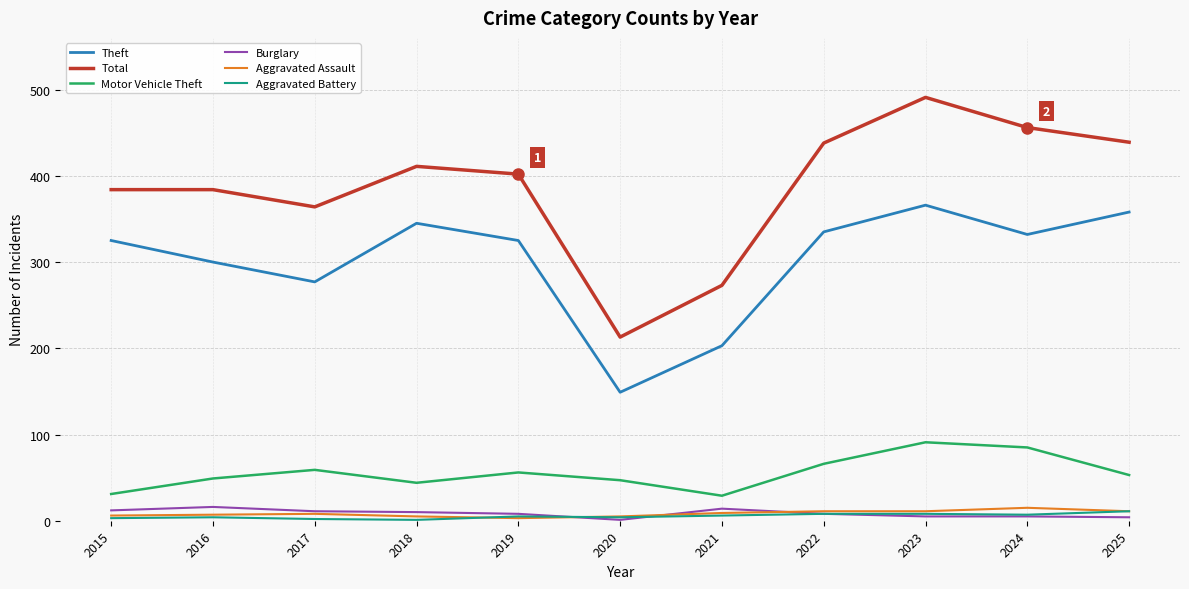

True or false: Burglary and Total cross at least once.

False